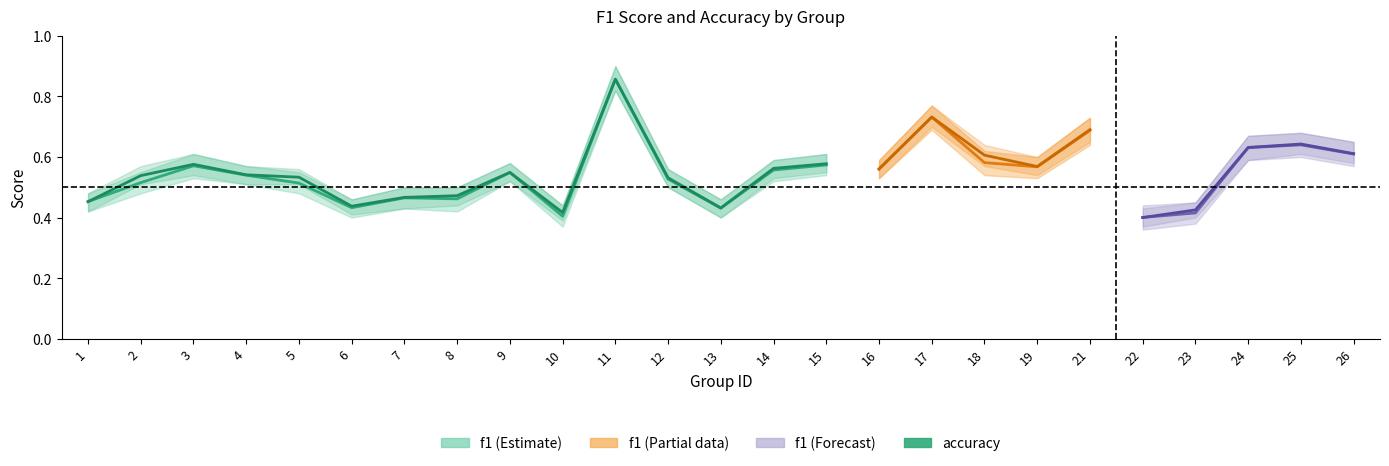

How many interior local valleys does the f1 series have?

4